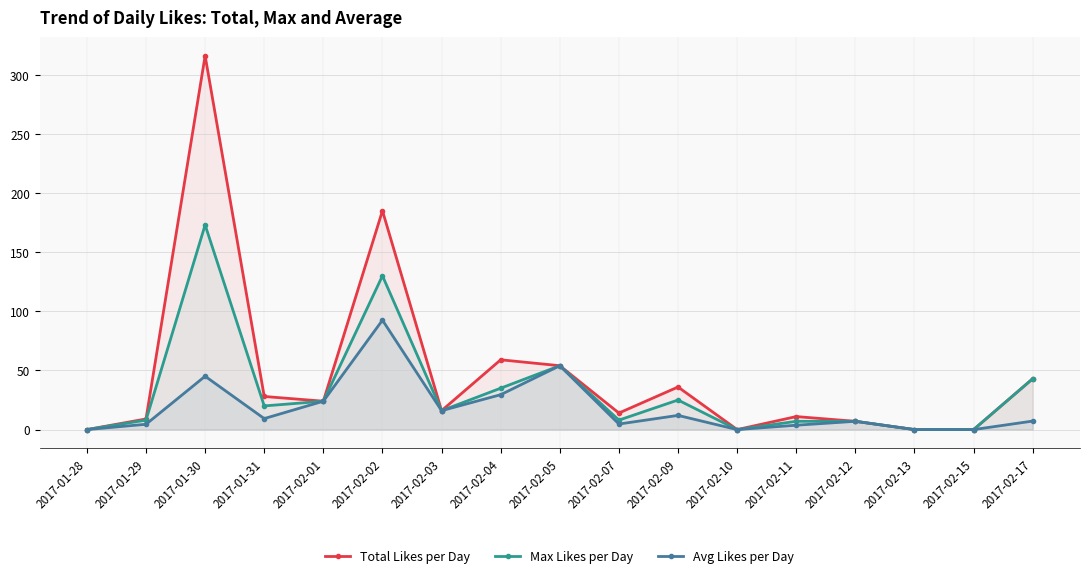

How many data points in Avg Likes per Day are less than 7?

7